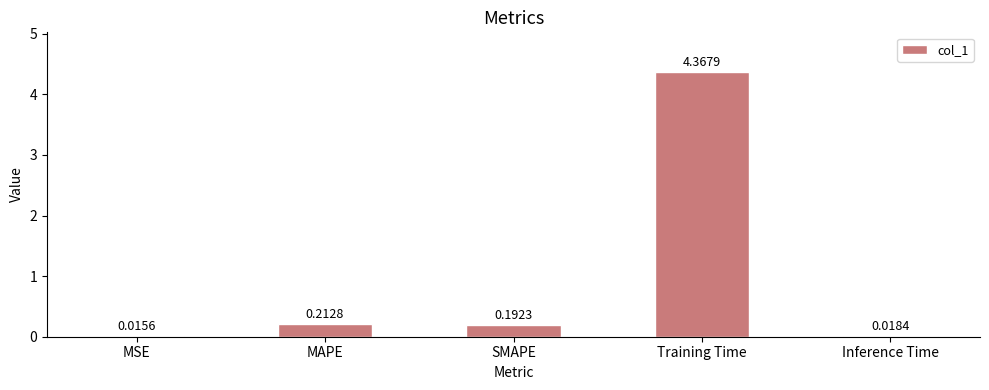

Where is the data nearest to the value 2?

MAPE